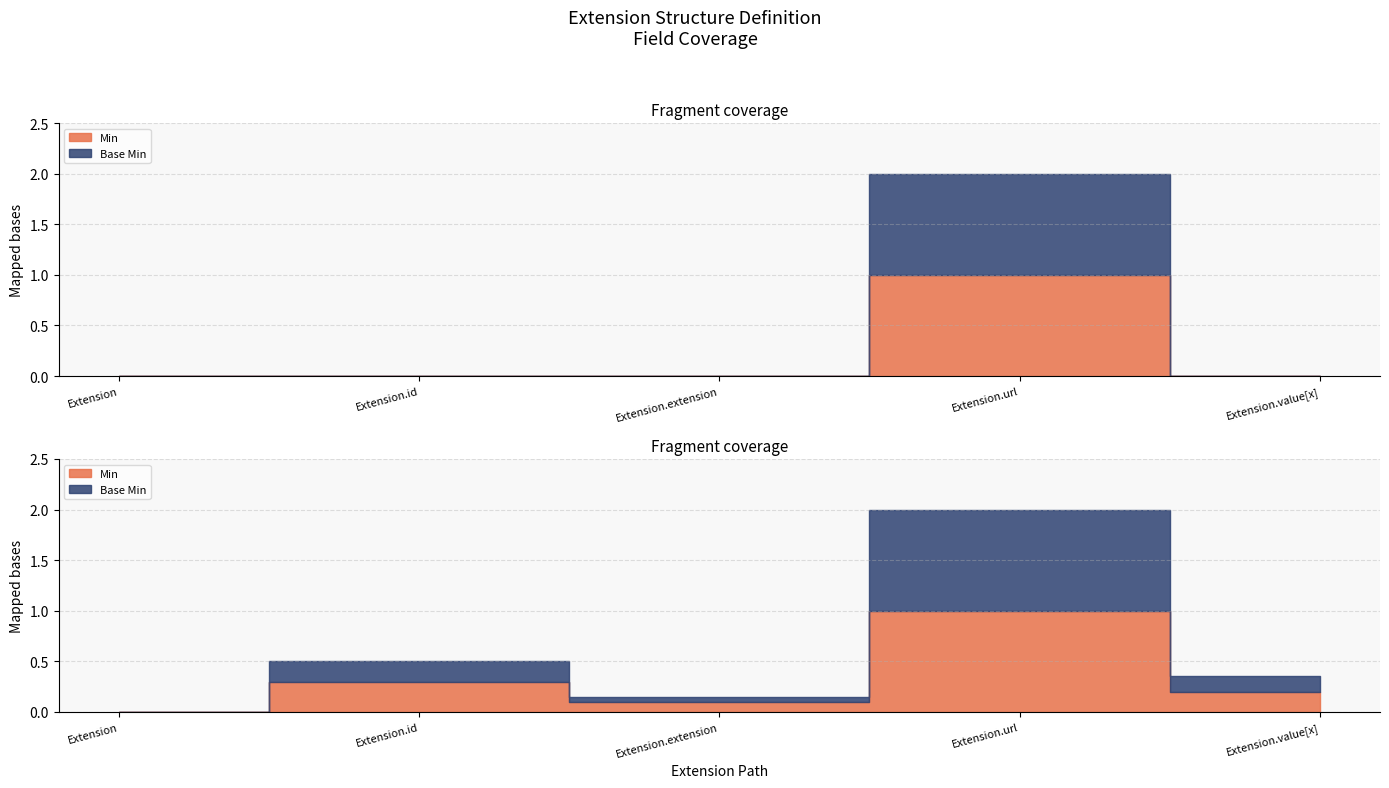

Between Extension.id and Extension.value[x], which series saw the biggest shift?

Min